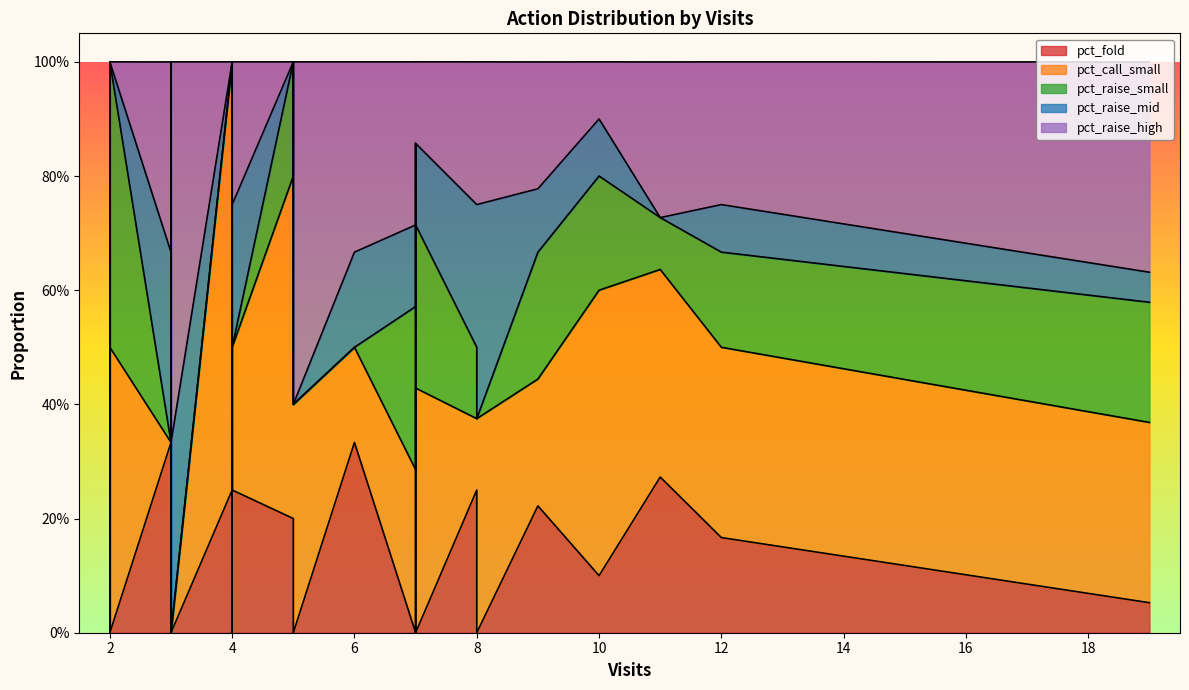

What are all the series names shown in the legend?

pct_fold, pct_call_small, pct_raise_small, pct_raise_mid, pct_raise_high